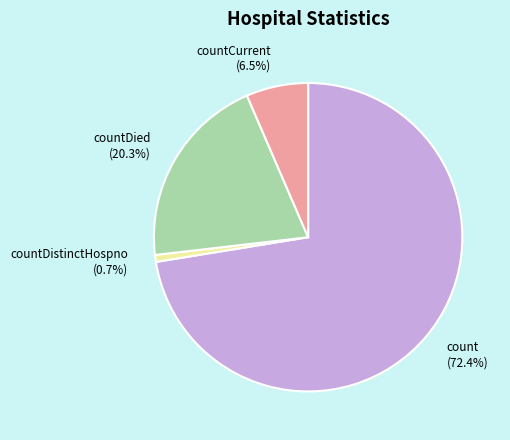

What percentage is the countDistinctHospno slice, to the nearest percent?

1%